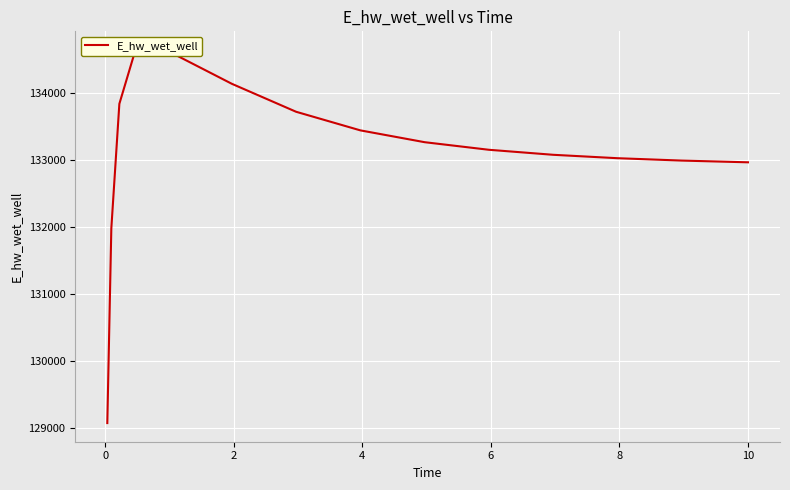

How many lines are shown in the chart?

1